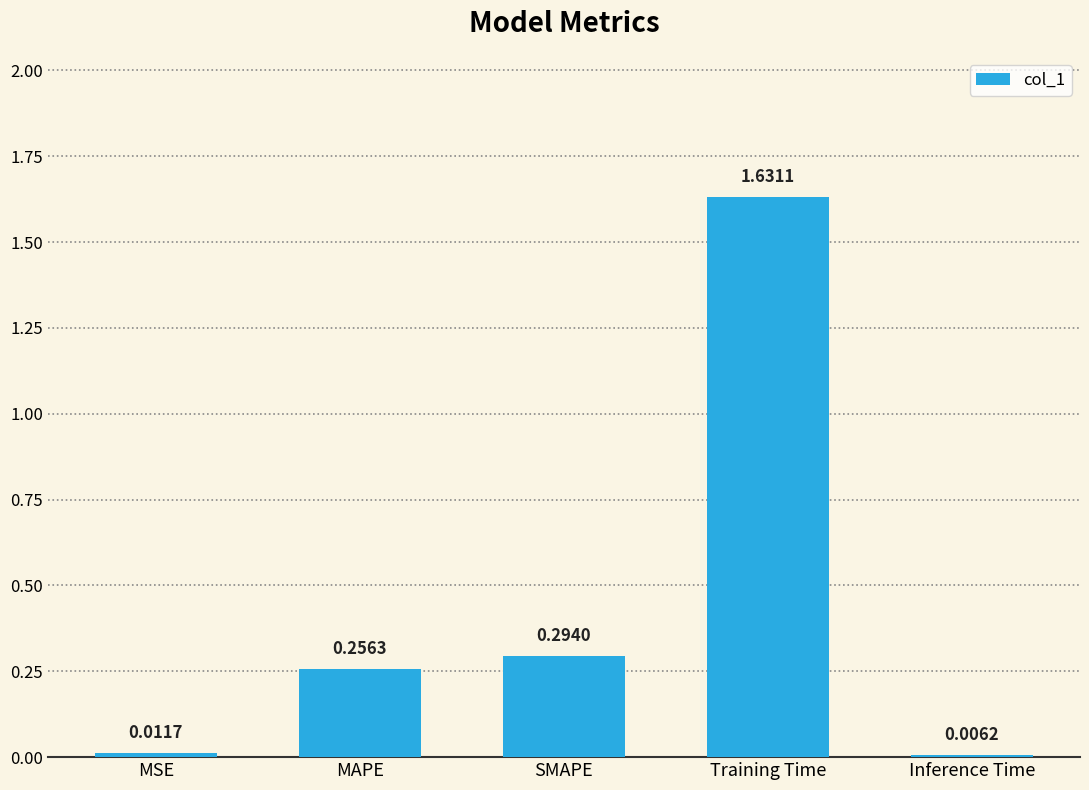

Rank the categories by value from highest to lowest.

Training Time, SMAPE, MAPE, MSE, Inference Time